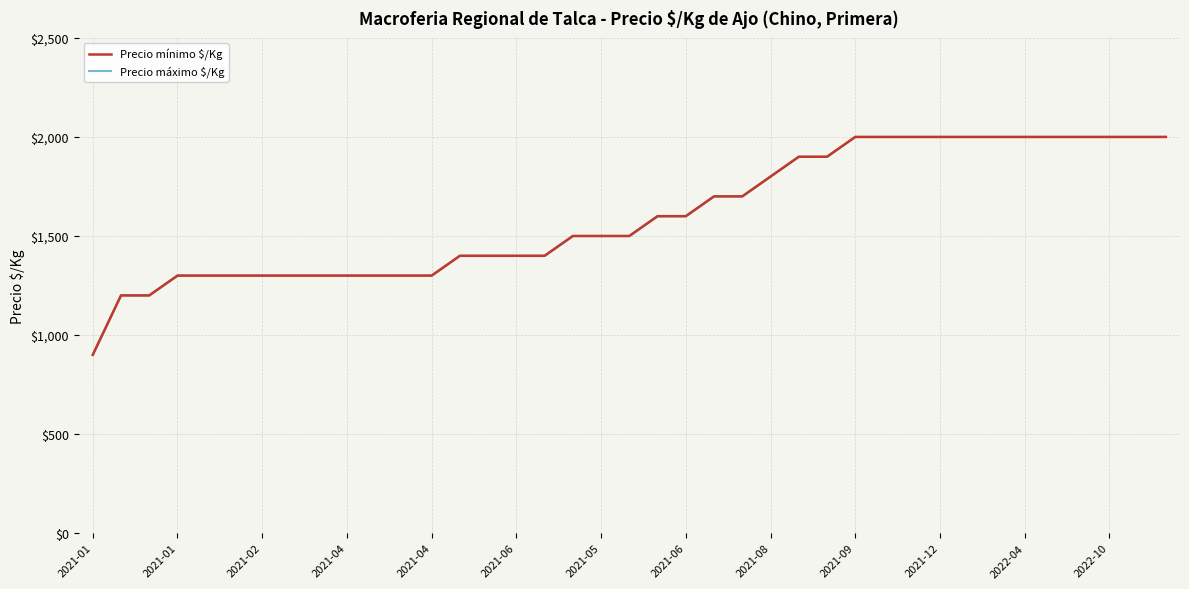

True or false: Precio máximo $/Kg has a value of 1400 at 2021-06.

True